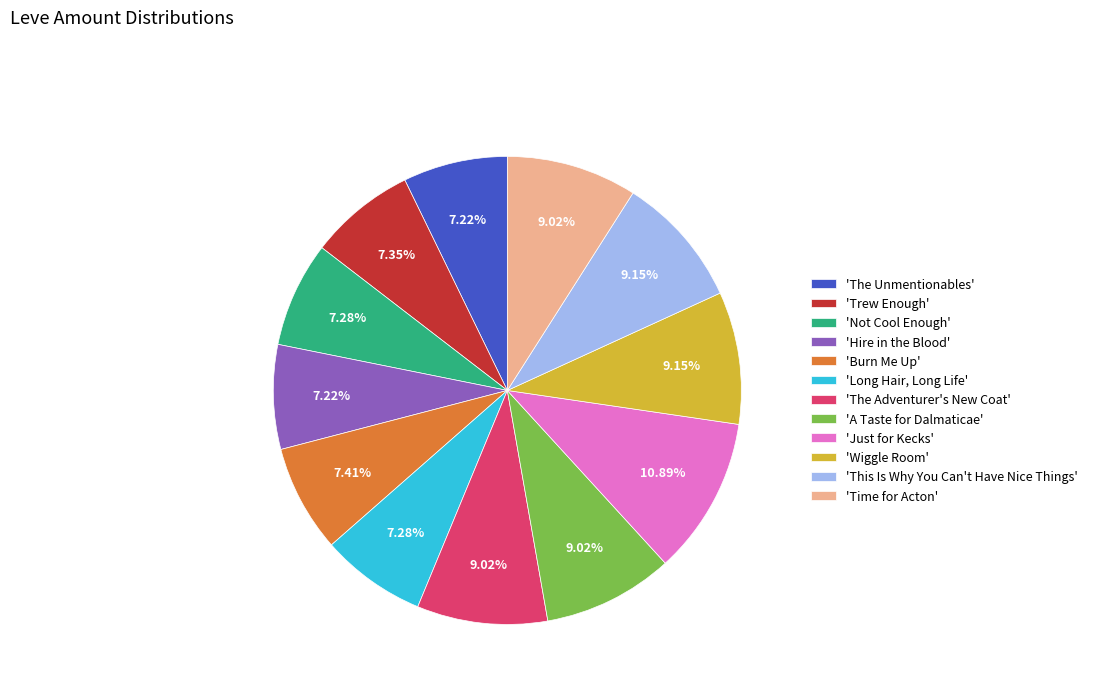

To the nearest percent, what is the average slice percentage?

8%